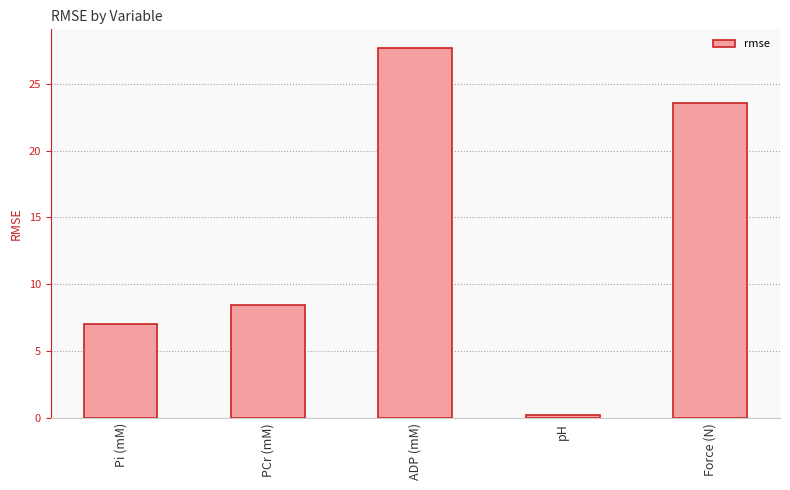

What is the maximum value shown in the chart?

27.7